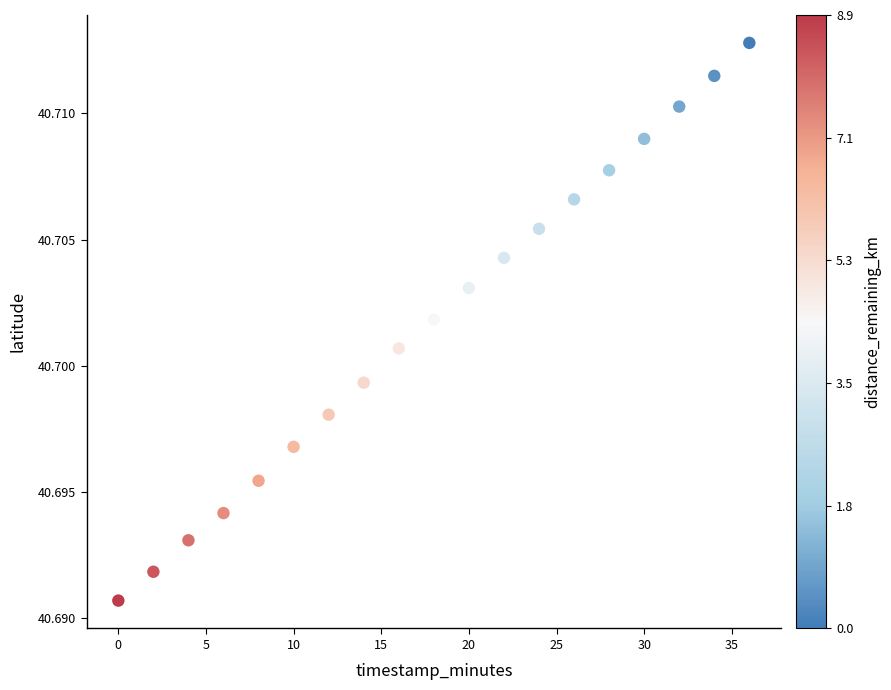

What is the range of X values (max minus min)?

36.0